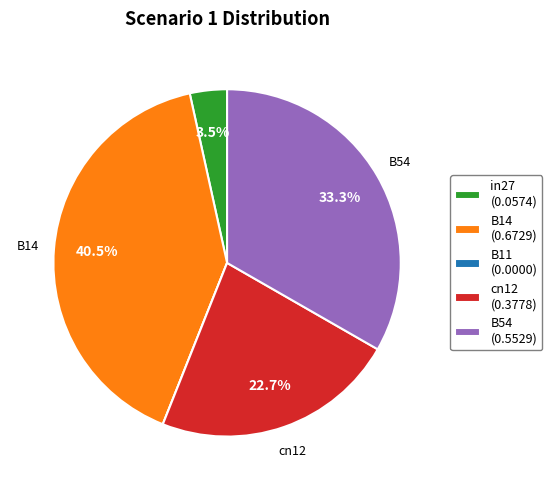

Does any single category account for the majority?

No